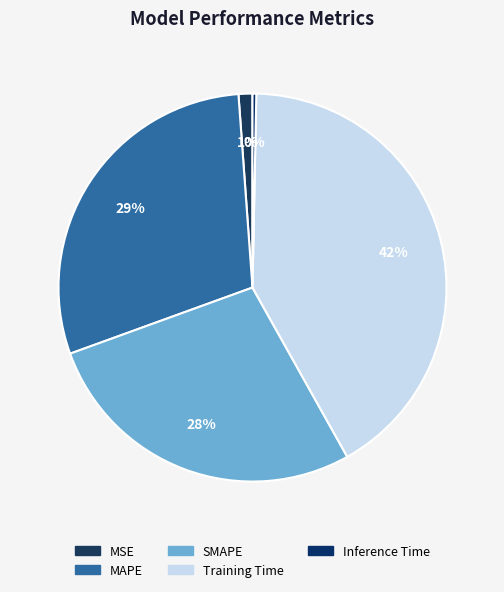

What is the largest slice in the pie chart?

Training Time